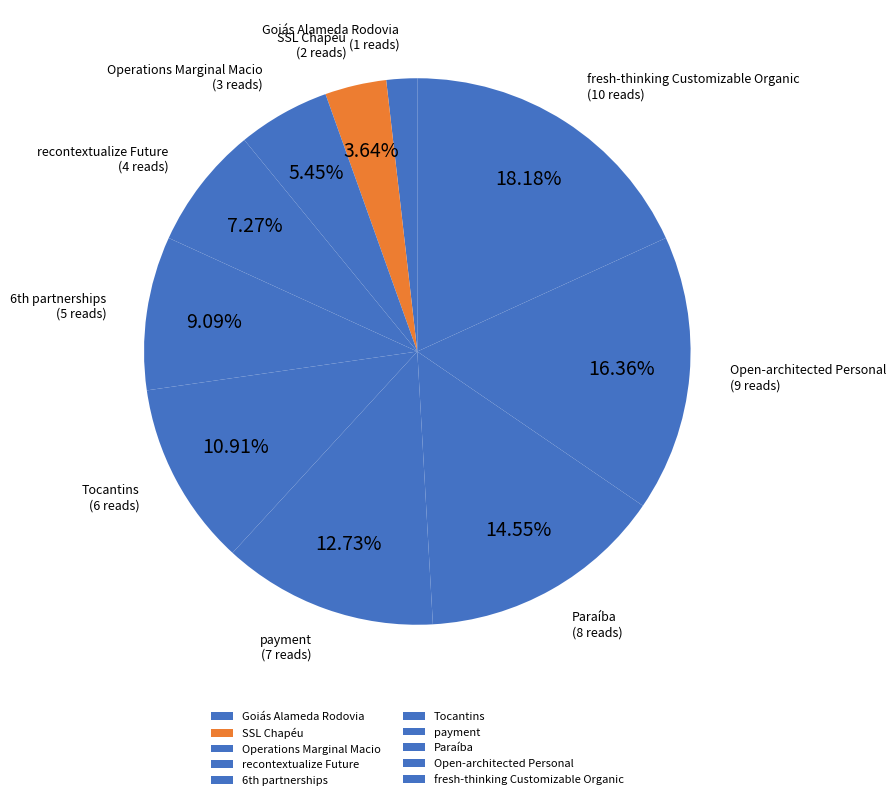

Between recontextualize Future and SSL Chapéu, which is larger?

recontextualize Future